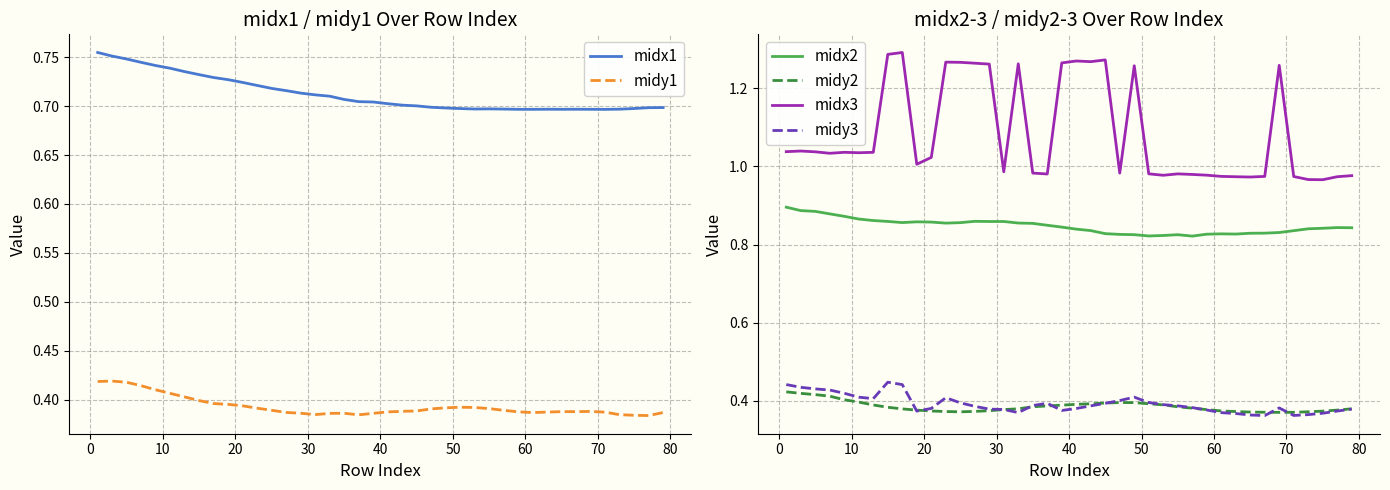

What is the sum of all midx2 values?

33.9